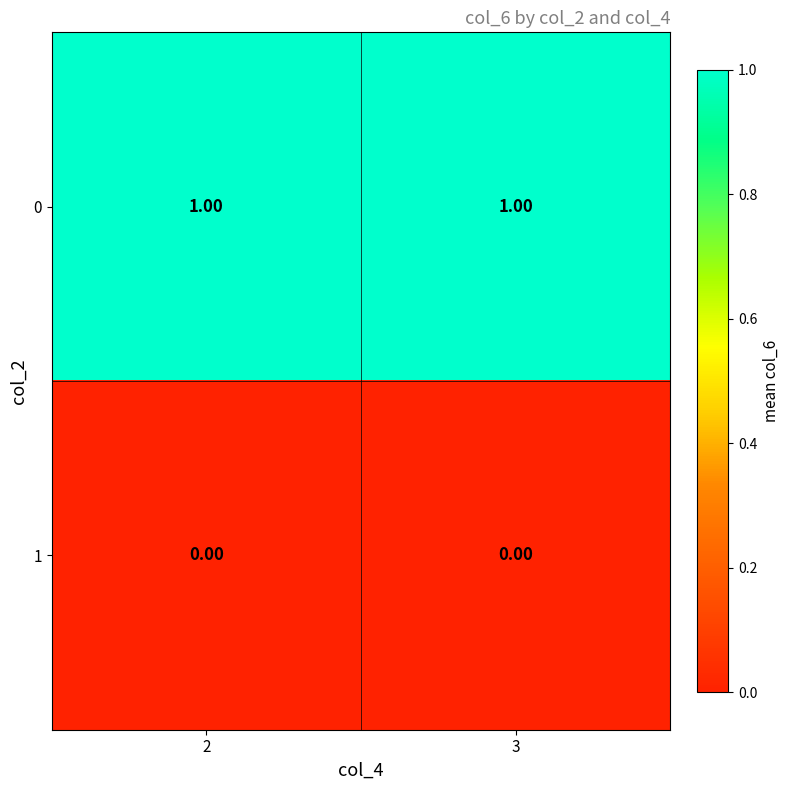

What is the spread (max minus min) of values at 2?

1